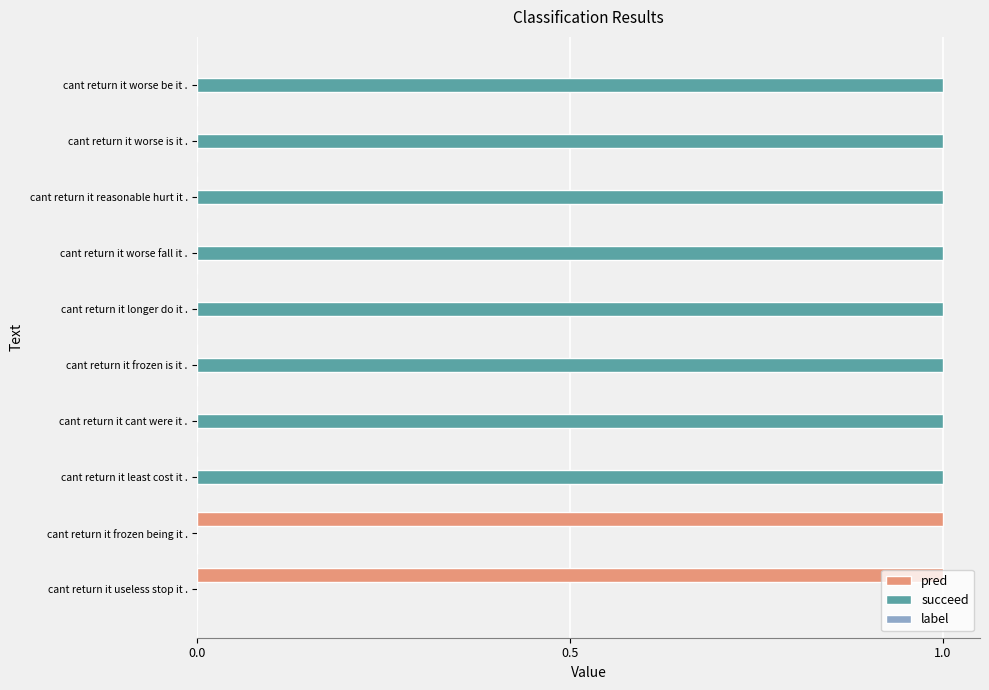

The value of pred at cant return it frozen is it . is 0. True or false?

True